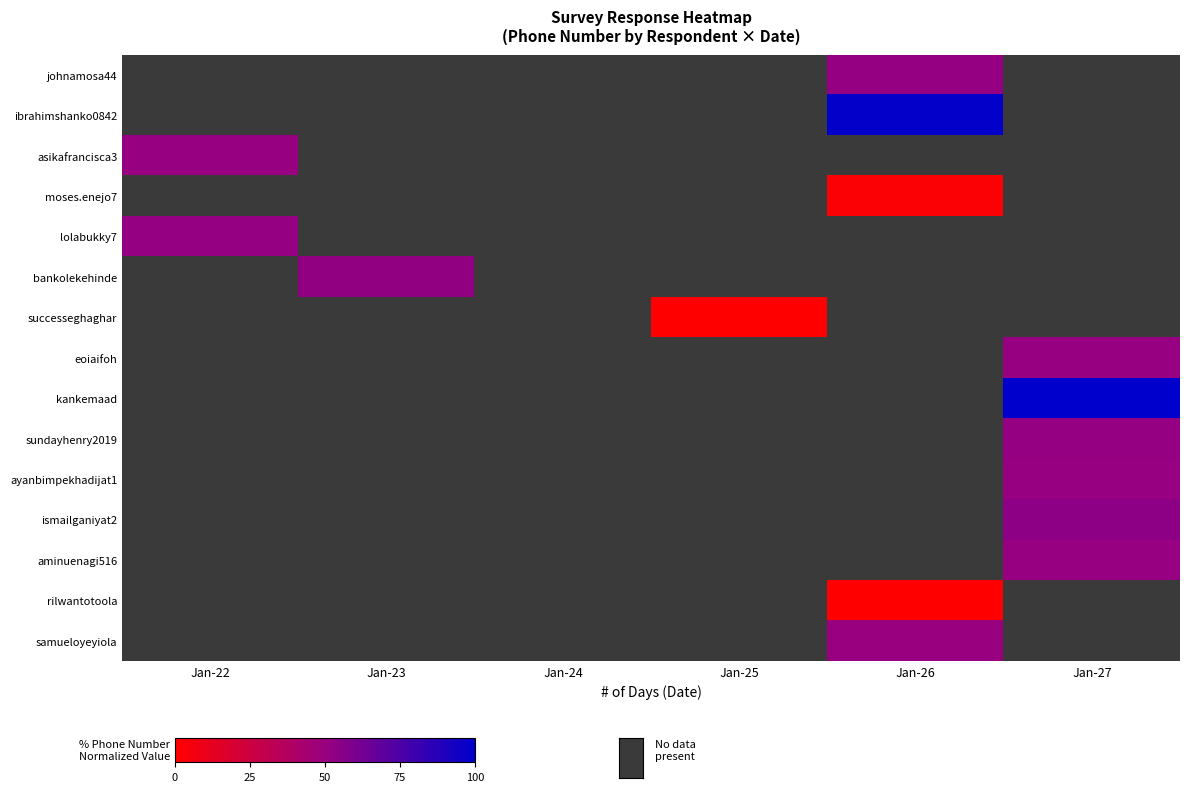

Between Jan-25 and Jan-23, which is larger?

Jan-23